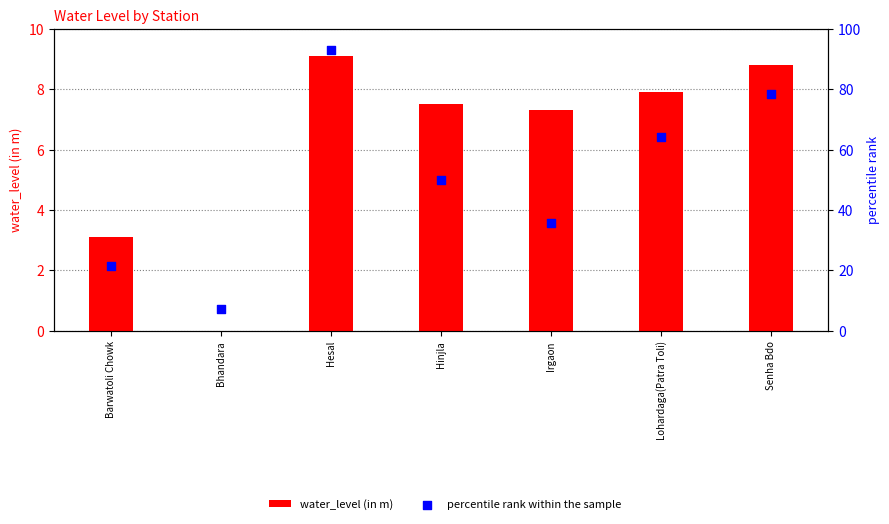

Which series has the widest spread of Y values?

percentile rank within the sample